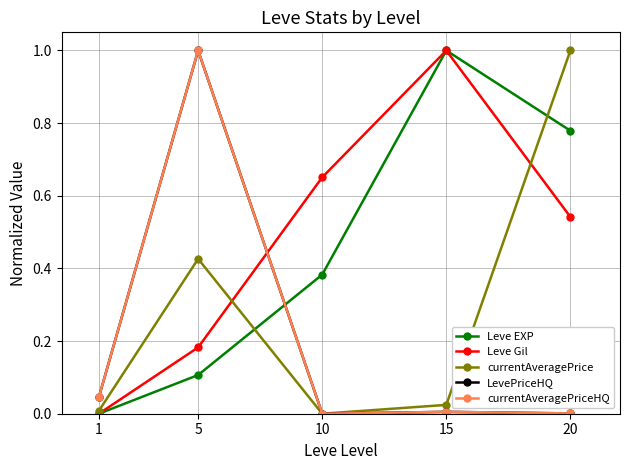

At which category does currentAveragePriceHQ reach its first local peak?

5